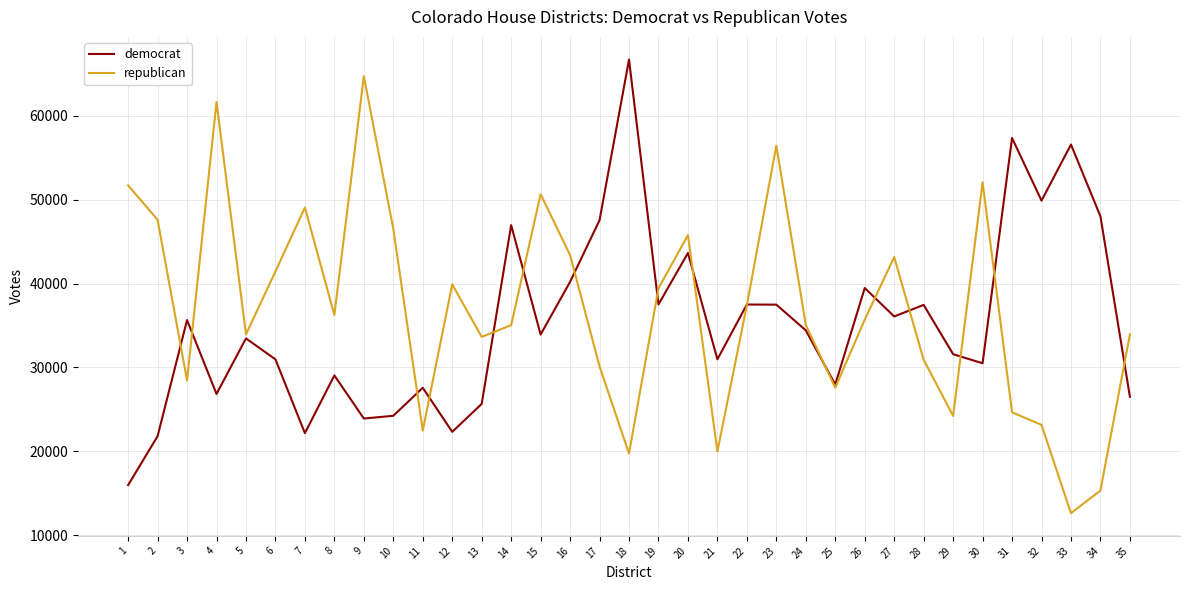

At which category does republican reach its first local peak?

4